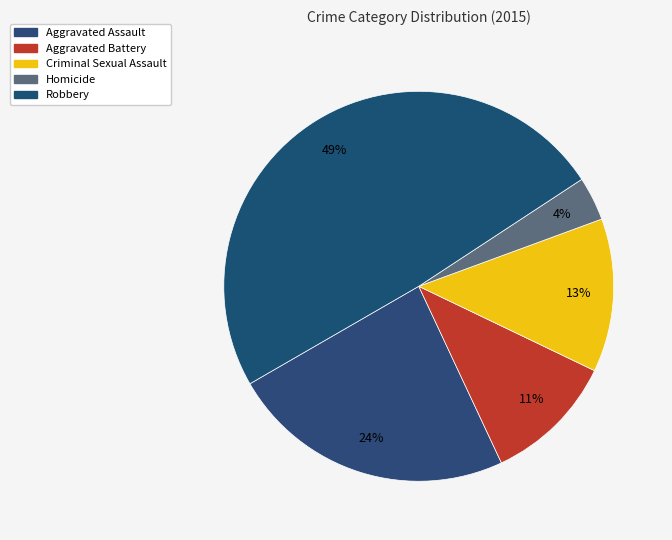

What percentage do Aggravated Battery and Robbery together represent?

60.0%